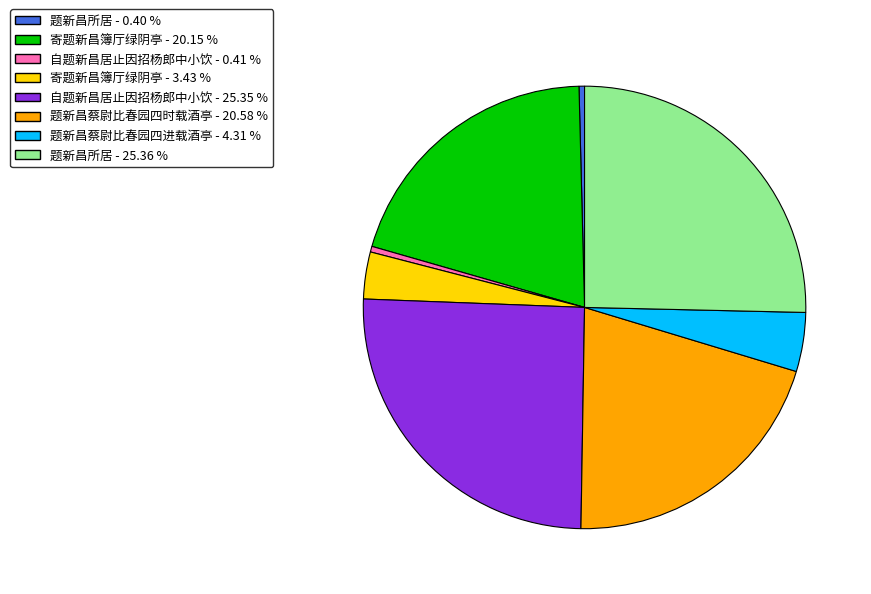

How many segments does this pie chart have?

8